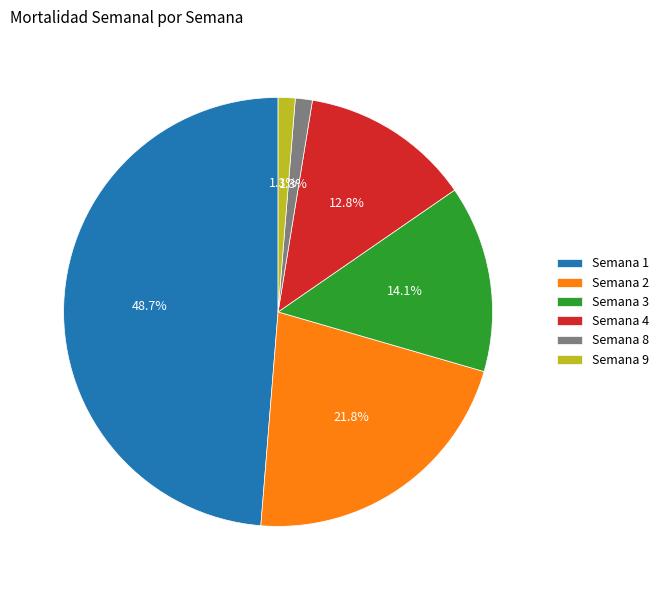

Combined, do Semana 2 and Semana 8 account for over 50%?

No